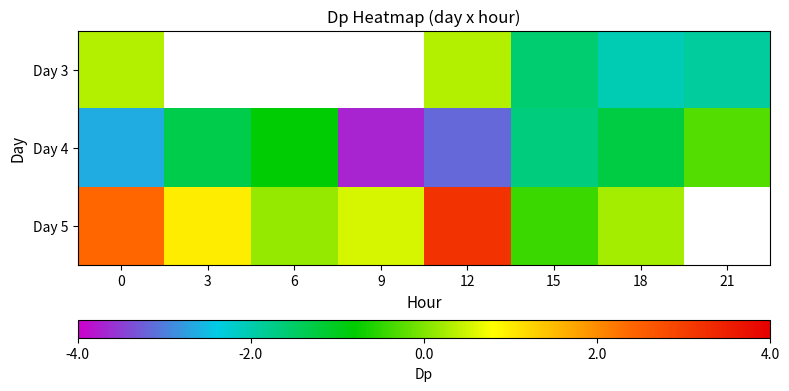

How many series are shown in this chart?

3